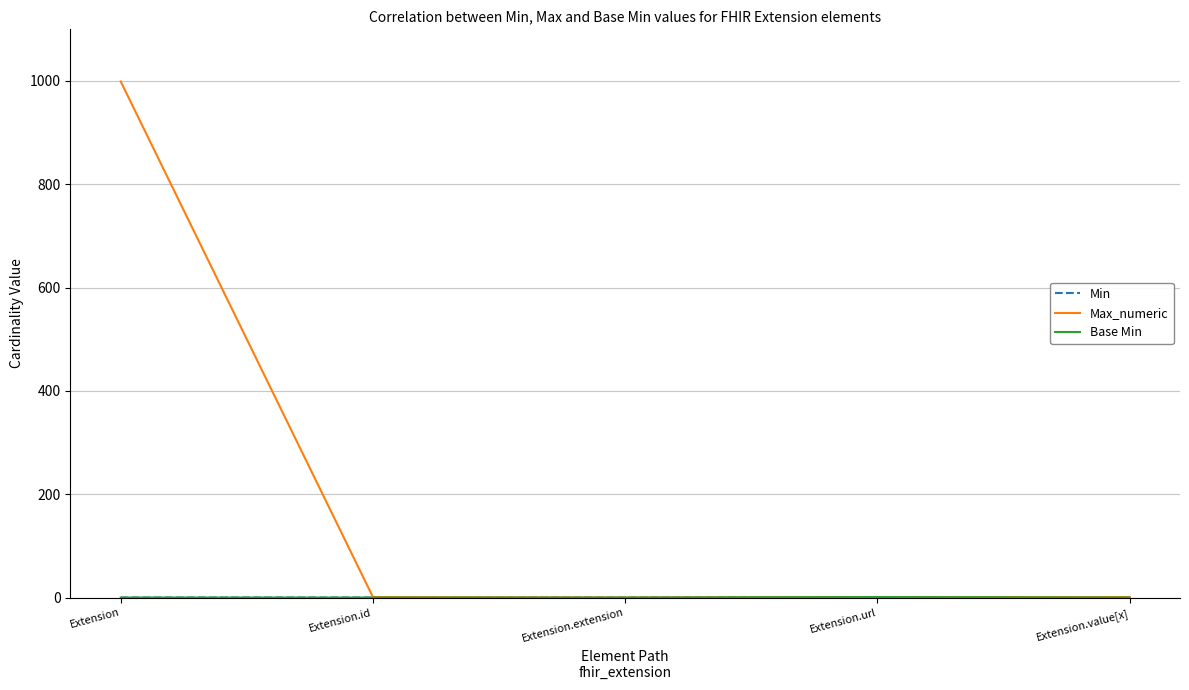

The Base Min series shows -1 at Extension.value[x]. True or false?

False